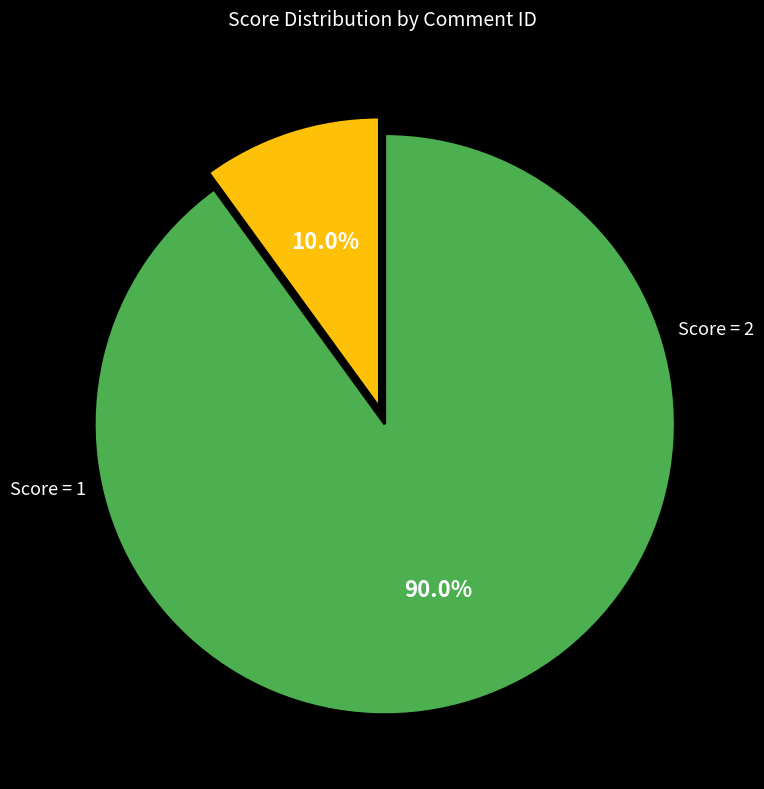

Is there a majority slice in this chart?

Yes